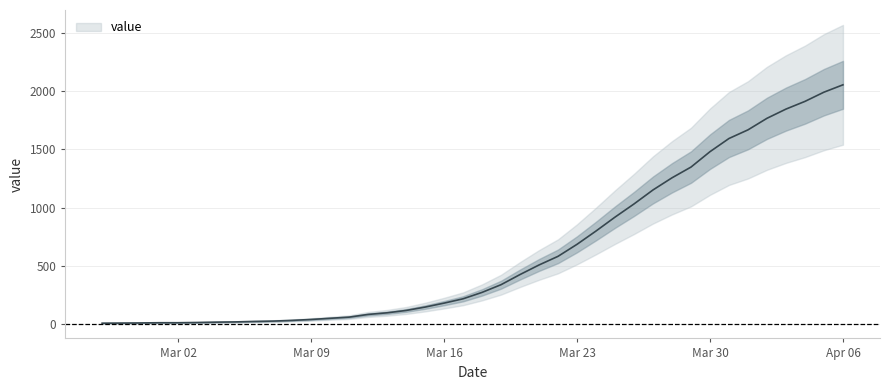

List the labels in order of value, largest first.

2020-04-06, 2020-04-05, 2020-04-04, 2020-04-03, 2020-04-02, 2020-04-01, 2020-03-31, 2020-03-30, 2020-03-29, 2020-03-28, 2020-03-27, 2020-03-26, 2020-03-25, 2020-03-24, 2020-03-23, 2020-03-22, 2020-03-21, 2020-03-20, 2020-03-19, 2020-03-18, 2020-03-17, 2020-03-16, 2020-03-15, 2020-03-14, 2020-03-13, 2020-03-12, 2020-03-11, 2020-03-10, 2020-03-09, 2020-03-08, 2020-03-07, 2020-03-06, 2020-03-05, 2020-03-04, 2020-03-03, 2020-03-01, 2020-03-02, 2020-02-29, 2020-02-28, 2020-02-27